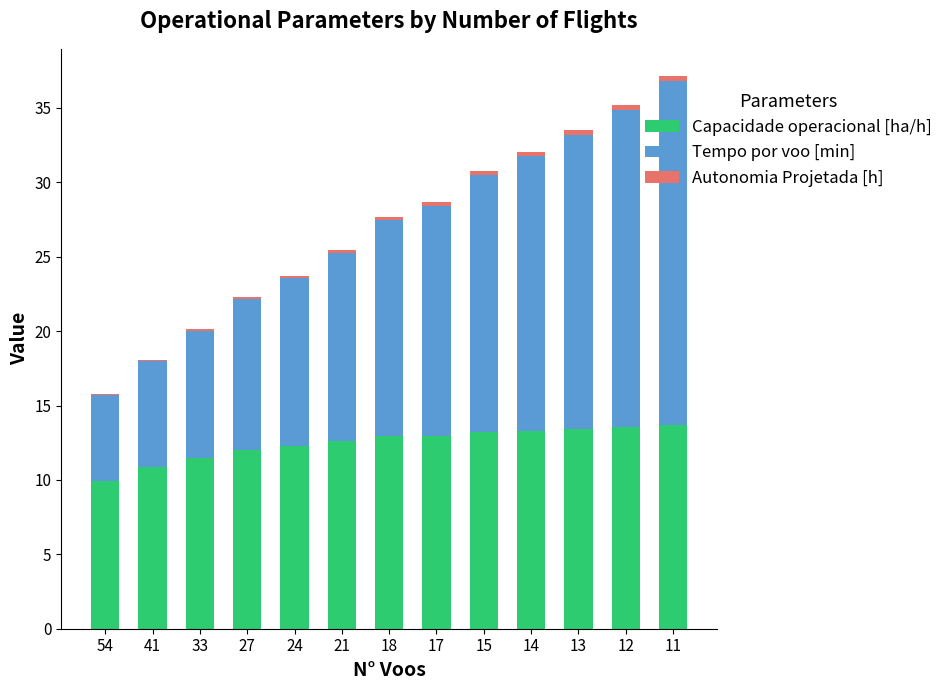

True or false: Capacidade operacional [ha/h] has a value of 10.9 at 41.

True